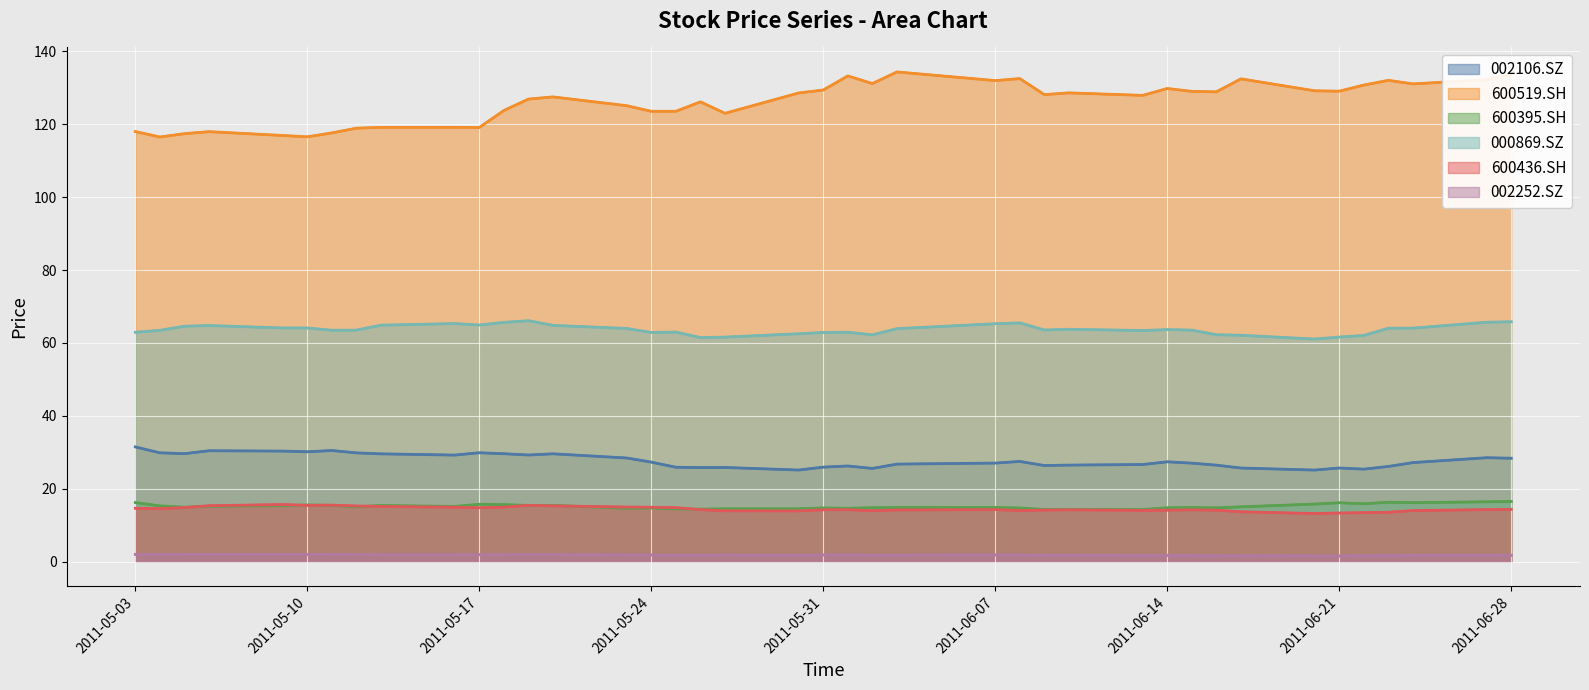

What is the greatest value displayed?

134.3